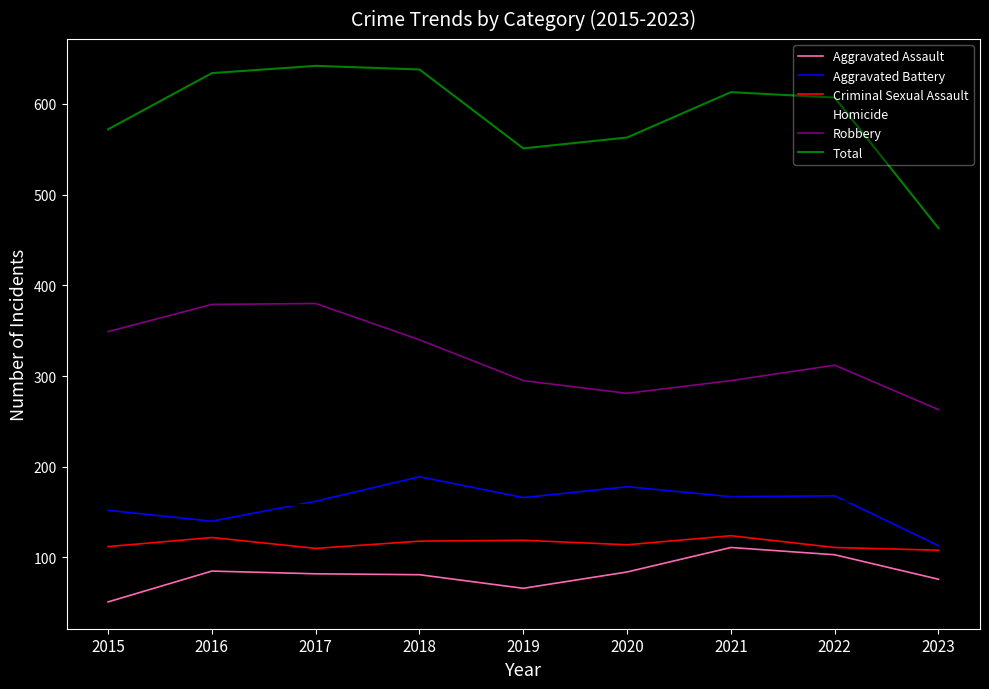

True or false: Robbery and Aggravated Battery cross at least once.

False